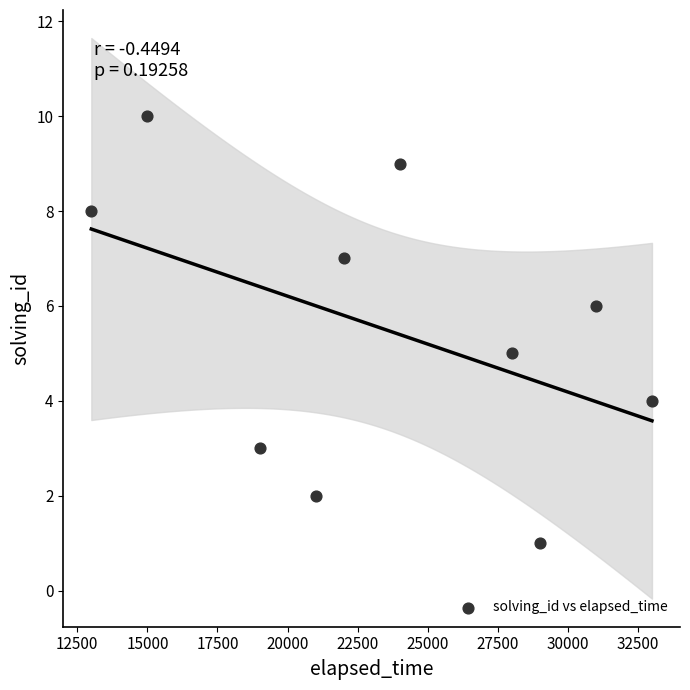

What is the range of Y values (max minus min)?

9